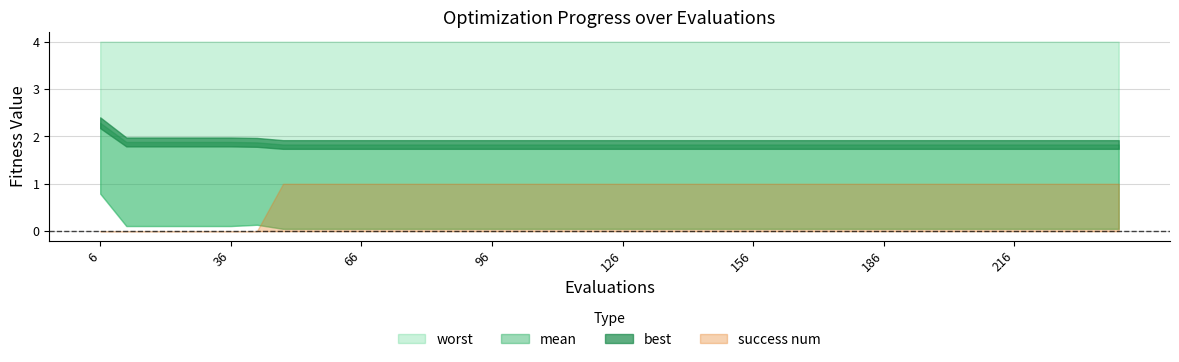

What is the sum of all success num values?

33.0